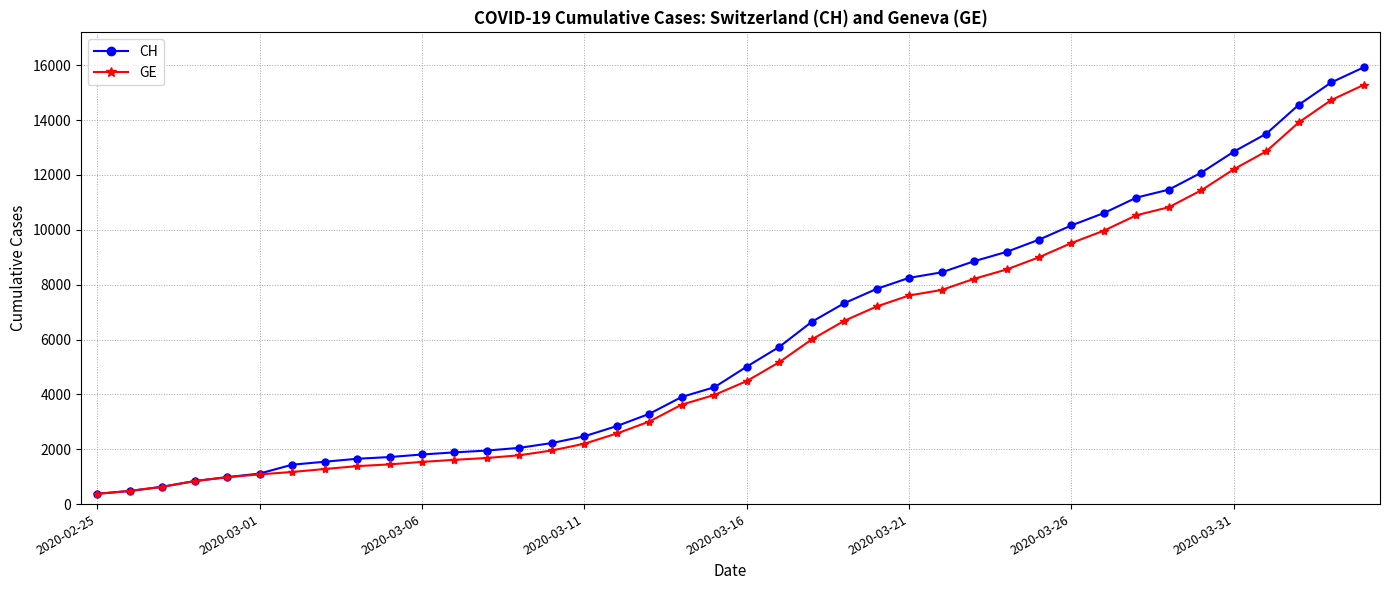

What is the value of the GE point at the 35th from the left?

11444